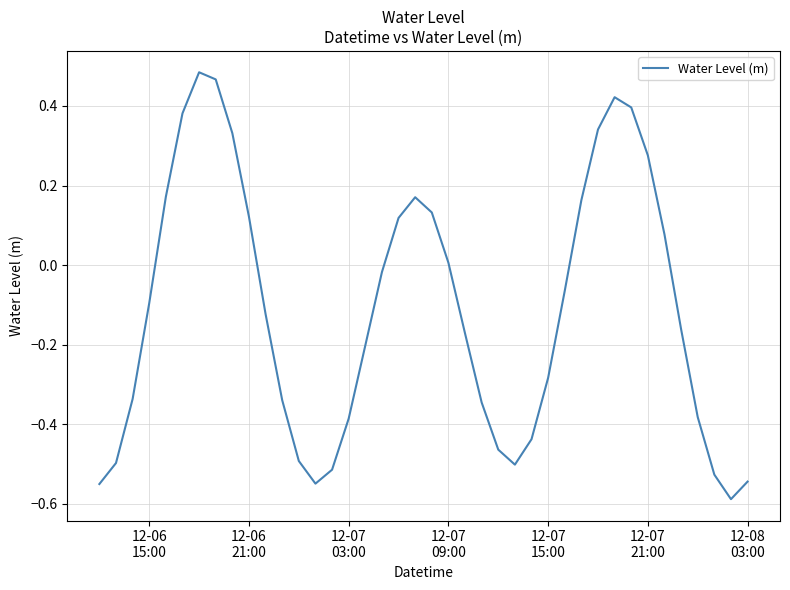

What is the difference between the maximum and minimum values?

1.1